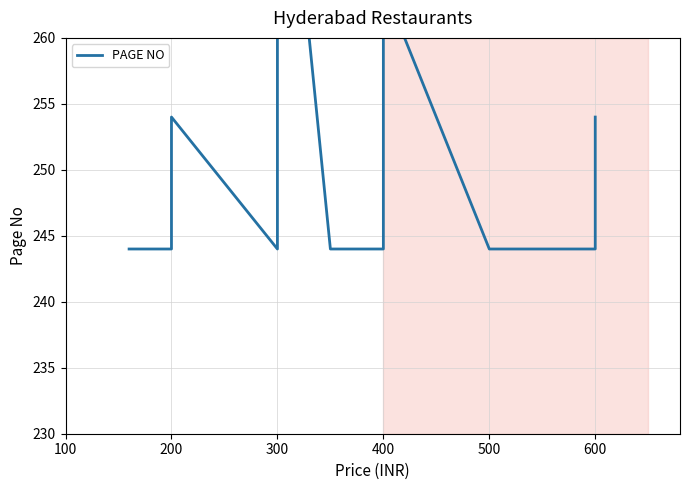

How many interior local peaks (higher than both neighbors) does the data have?

3